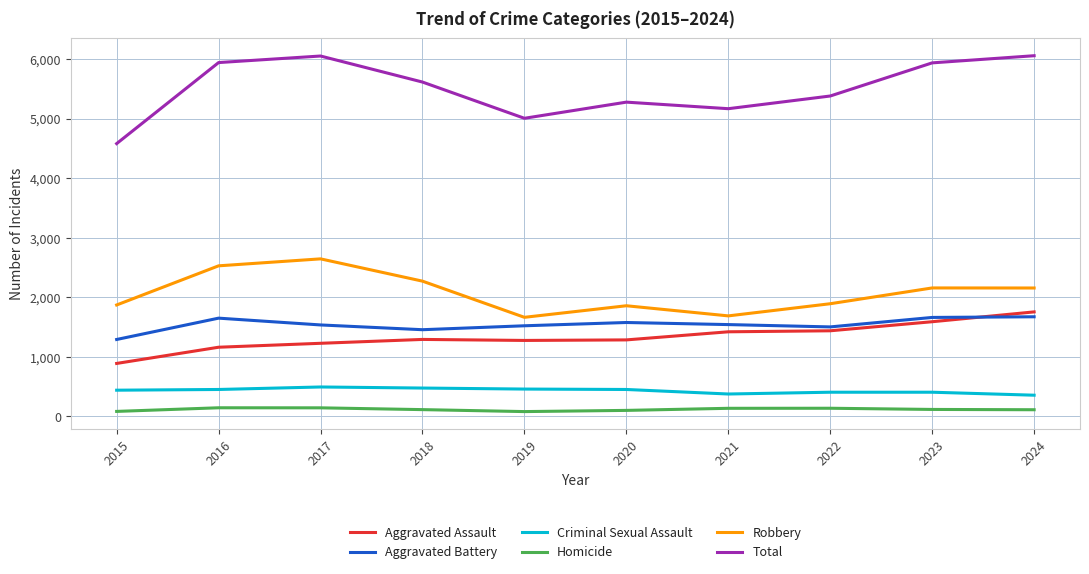

At 2024, list the series in order from largest to smallest.

Total, Robbery, Aggravated Assault, Aggravated Battery, Criminal Sexual Assault, Homicide